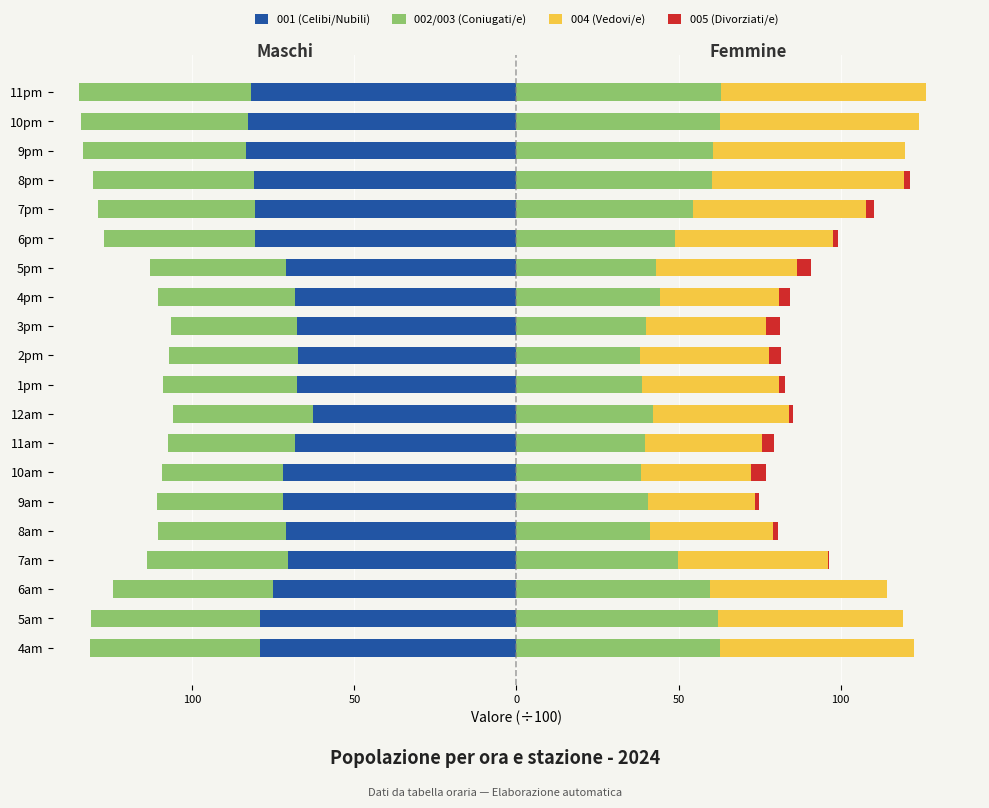

Which has a higher value, 6pm or 6am?

6am